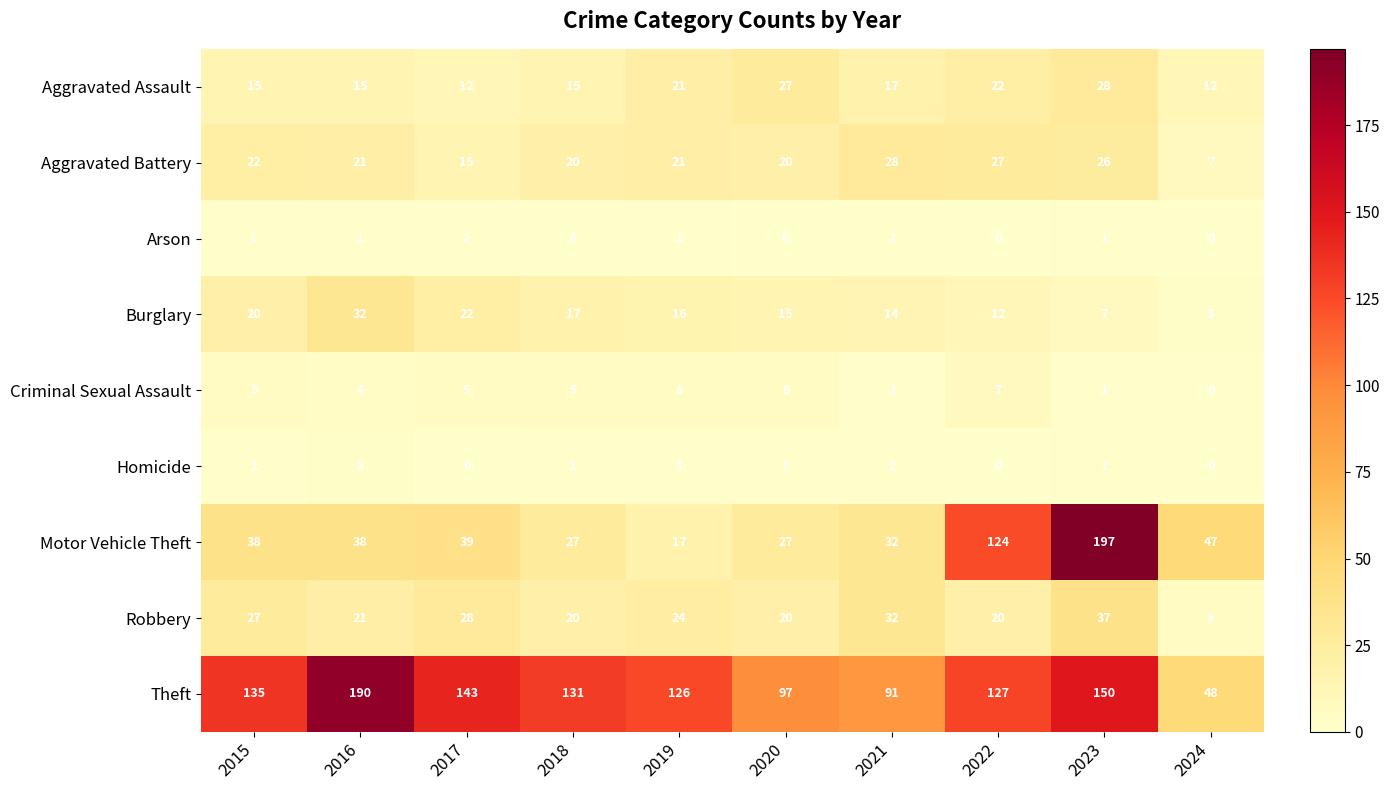

Where does the Aggravated Battery series first go above 21?

2015